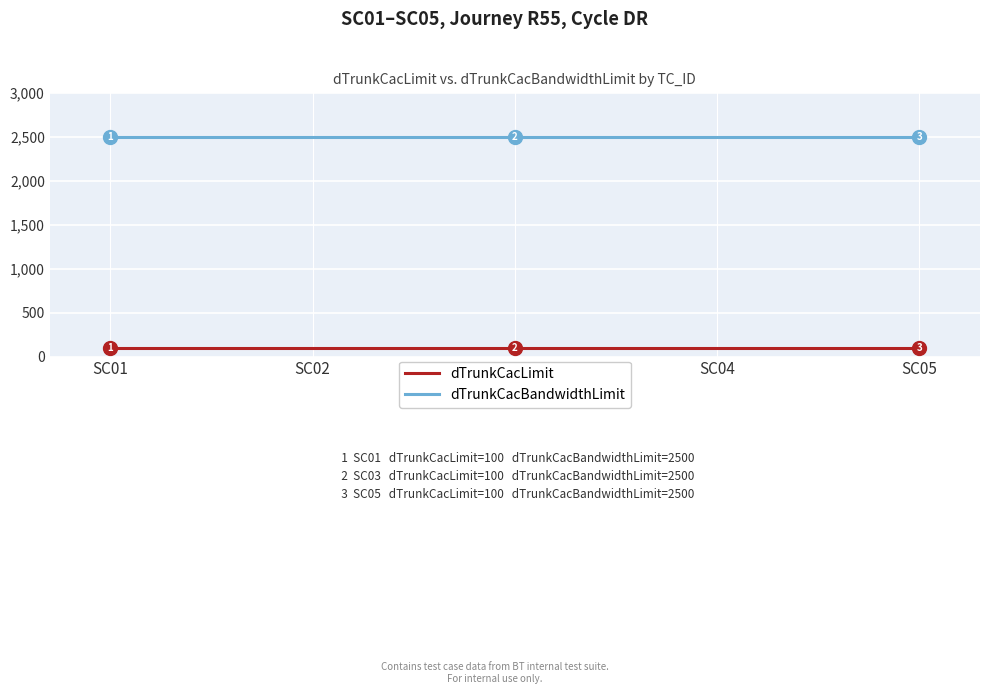

Count the number of categories in the chart.

5